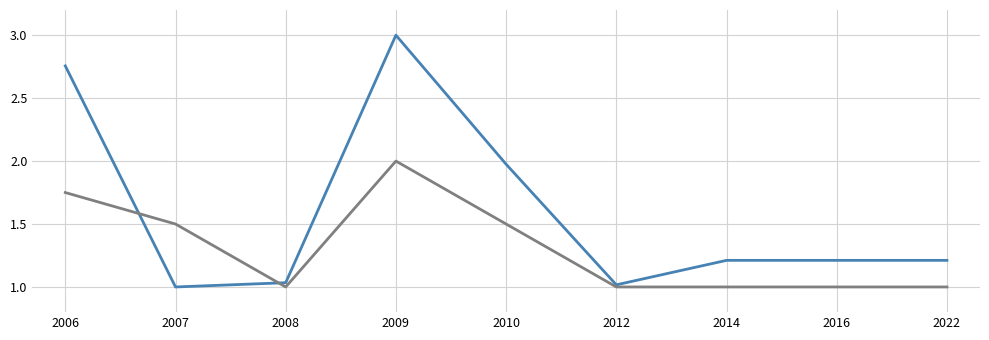

What is the greatest value displayed?

3.0